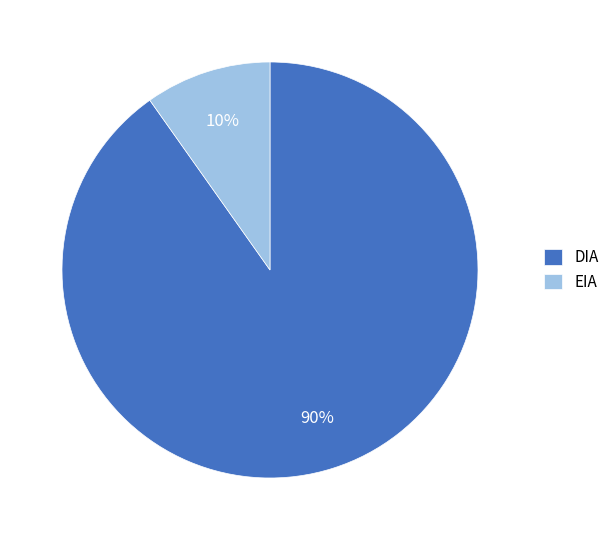

Is it true that EIA is 10% of the pie?

True